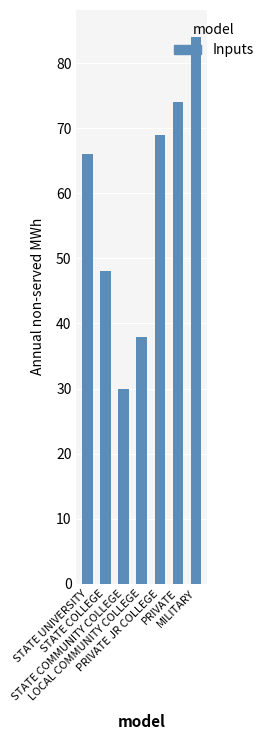

Does the chart contain stacked bars?

No